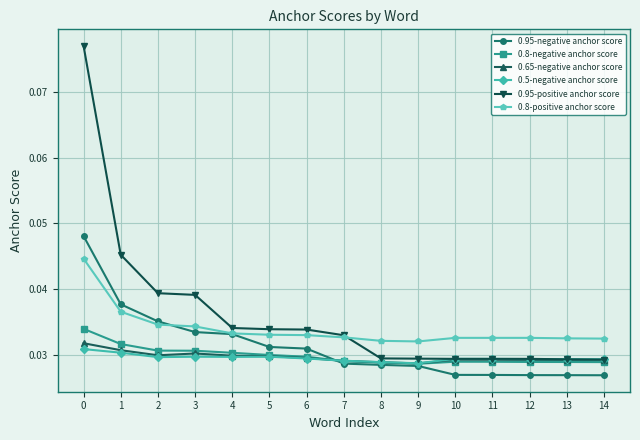

Rank the series by their maximum value, from highest to lowest.

0.95-positive anchor score, 0.95-negative anchor score, 0.8-positive anchor score, 0.8-negative anchor score, 0.65-negative anchor score, 0.5-negative anchor score